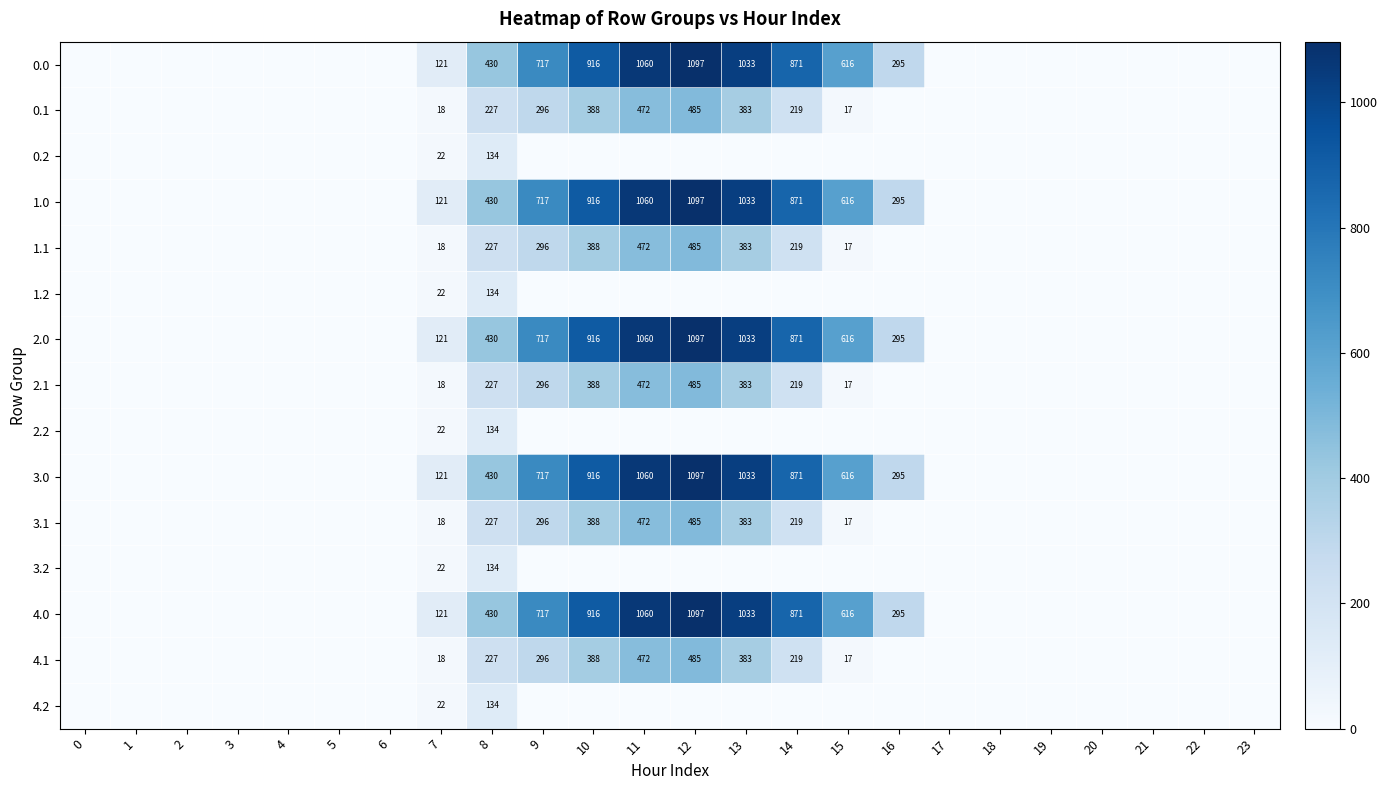

What is the sum of the 1.0 values at 11 and 7?

1181